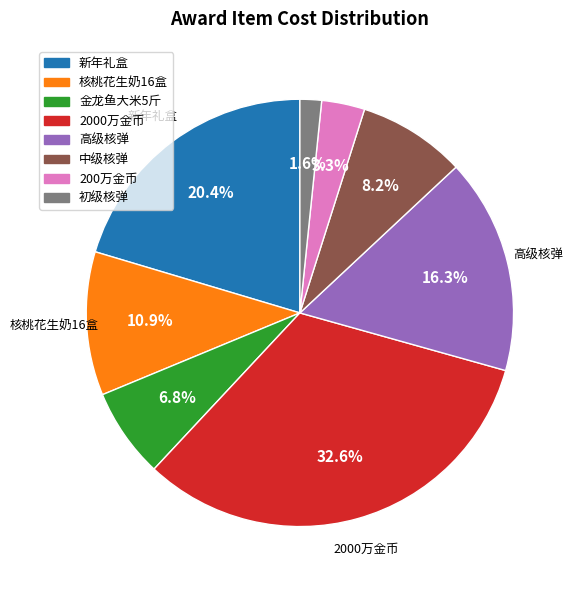

To the nearest percent, what percentage of the pie is 2000万金币?

33%